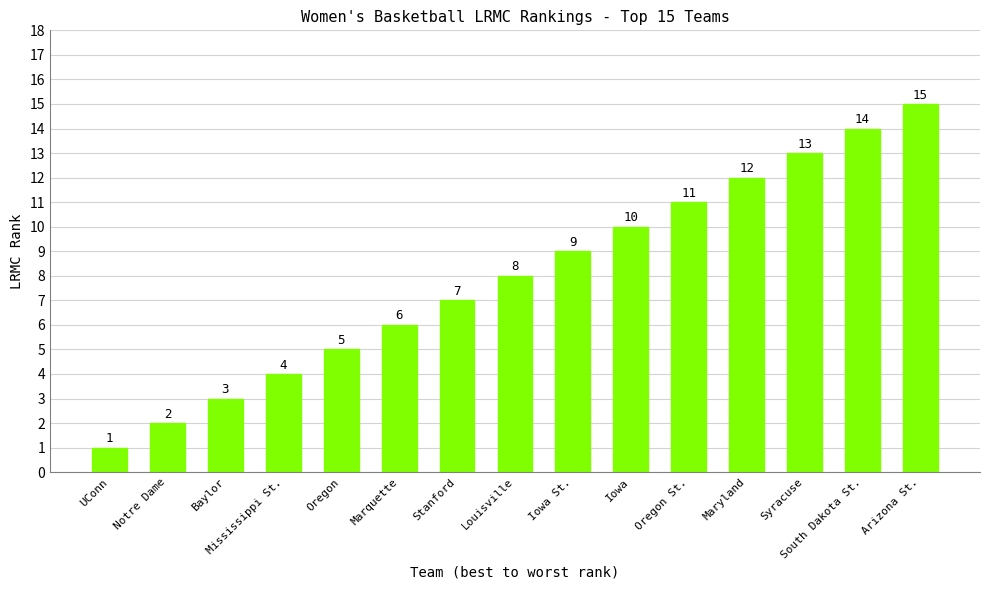

What is the smallest value displayed?

1